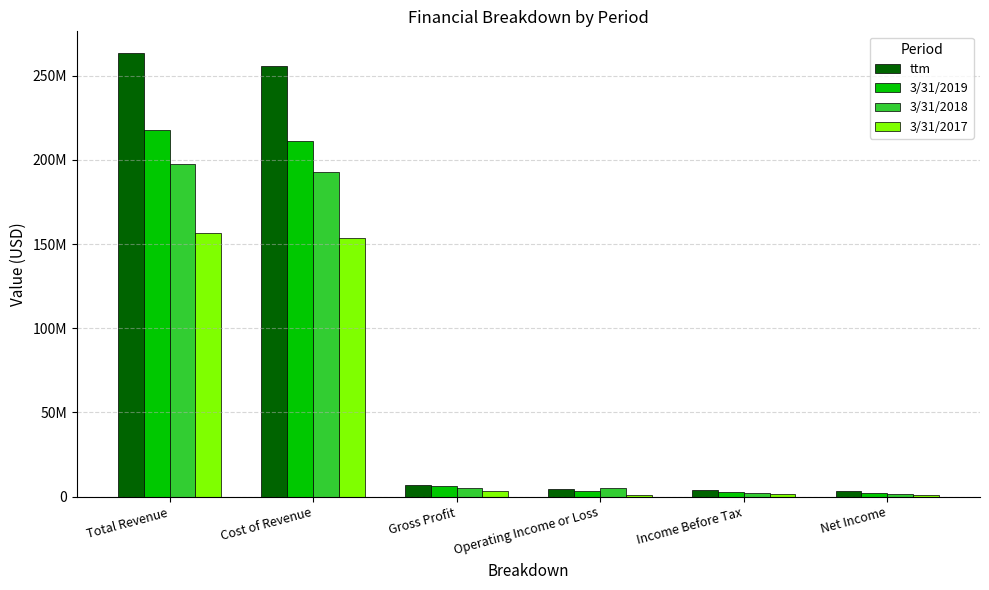

Which series has the widest spread of values?

ttm